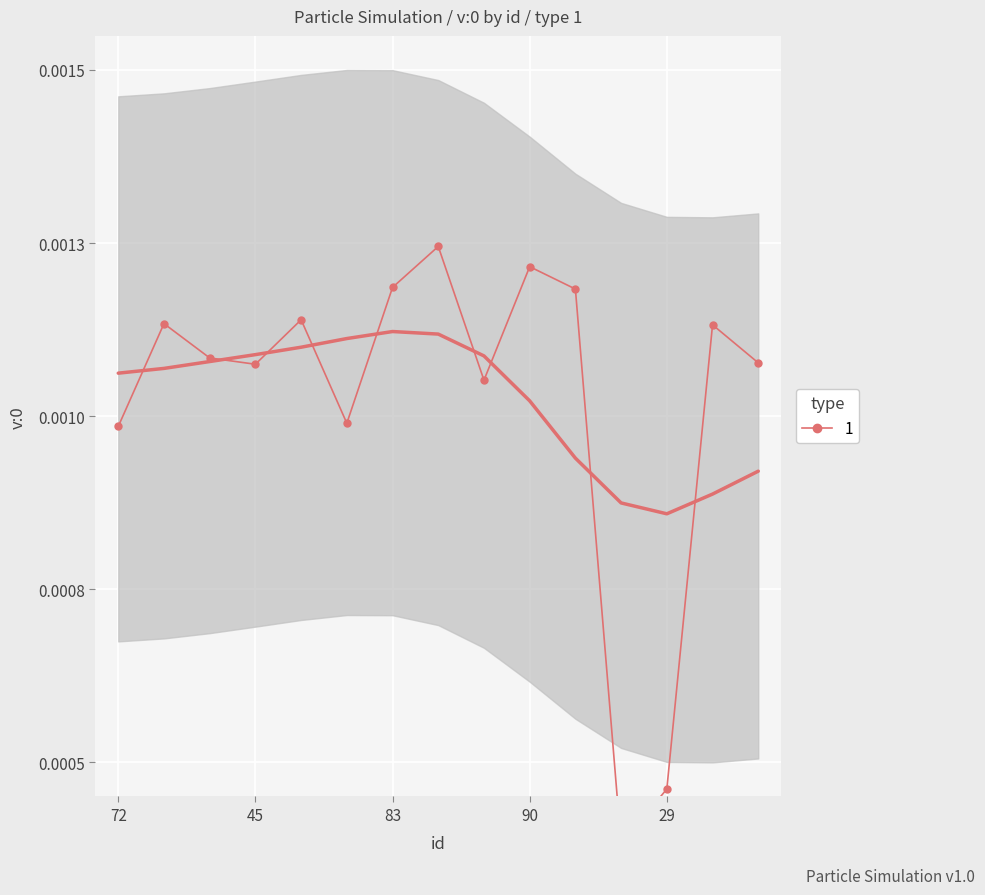

Which has a higher value, 27 or 83?

83